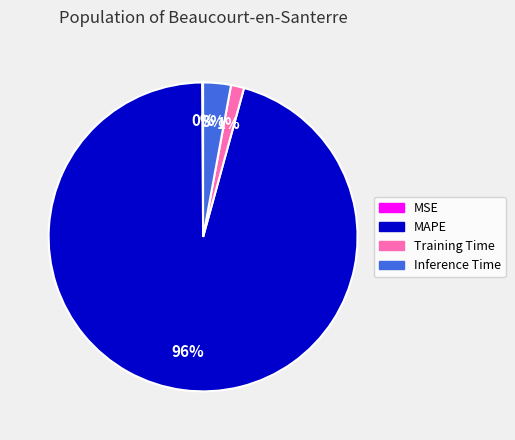

To the nearest percent, what portion does Inference Time represent?

3%